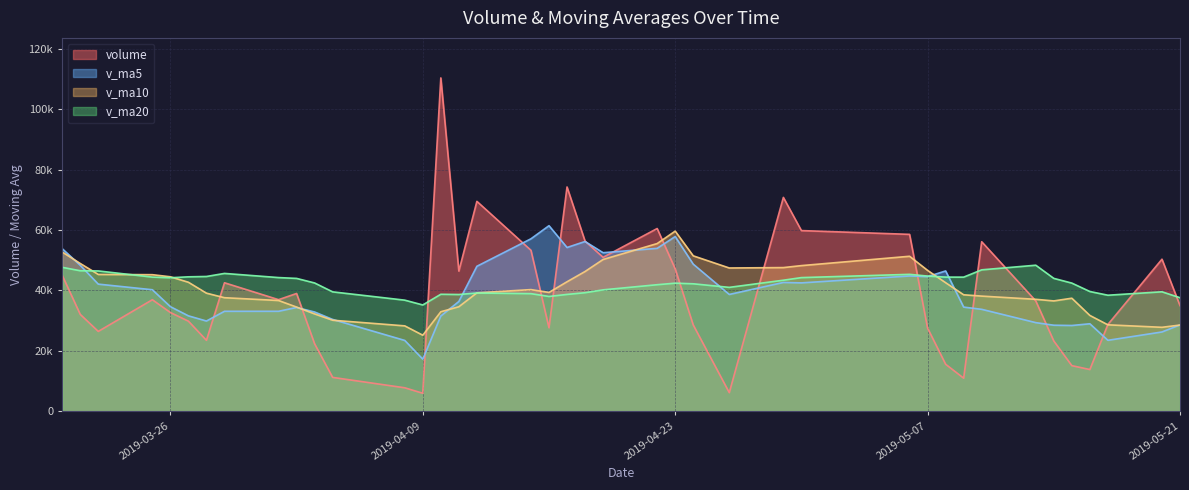

Which has a higher value, 2019-04-10 or 2019-05-21?

2019-04-10